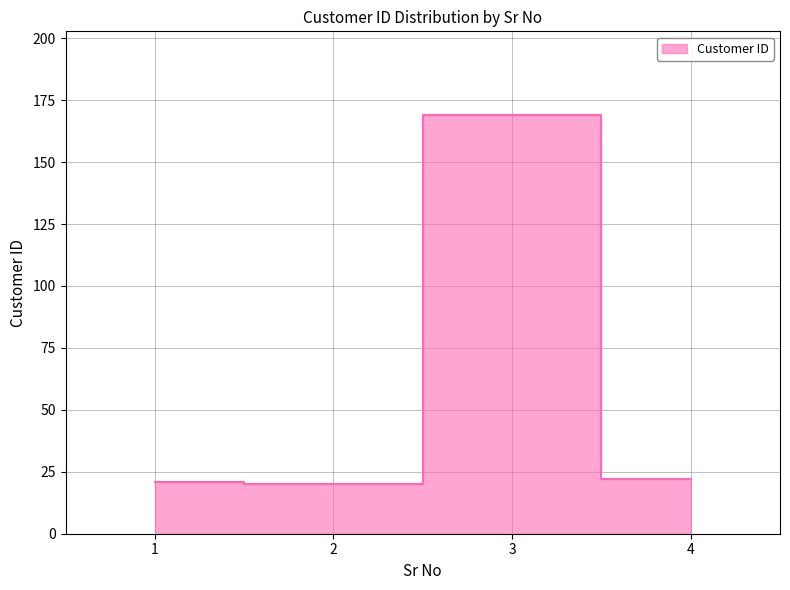

List the labels in order of value, smallest first.

2, 1, 4, 3